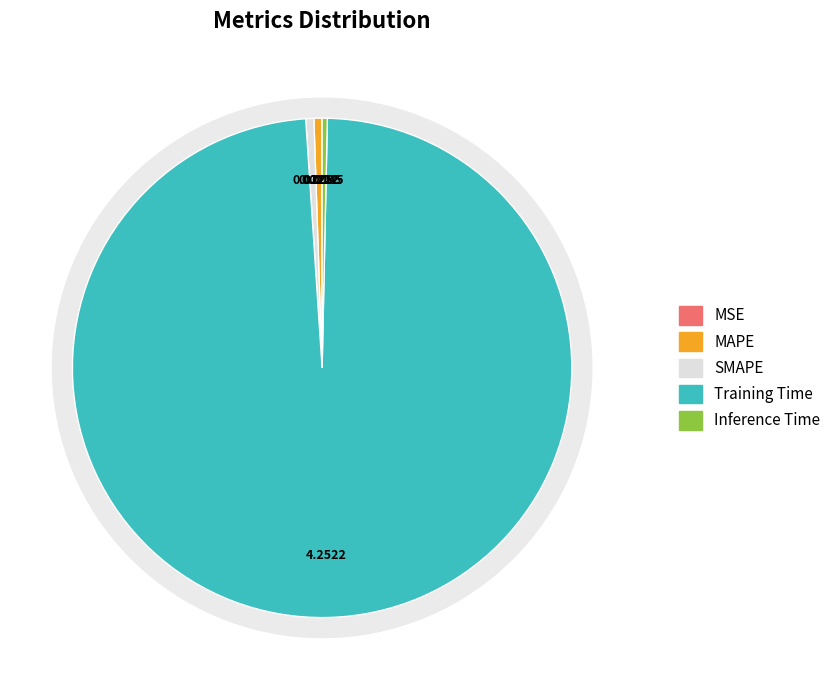

Does MAPE represent more than half of the total?

No